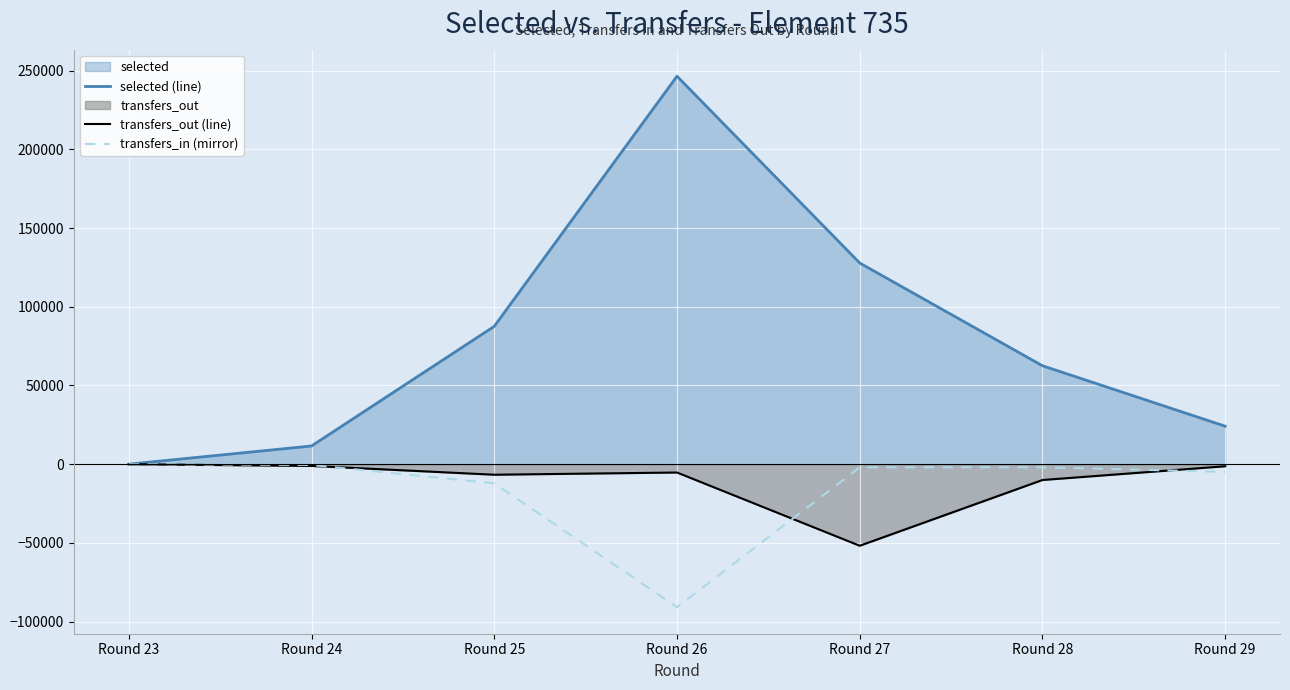

Is the value of transfers_in (mirror) at Round 24 greater than the value of selected (line) at Round 27?

No